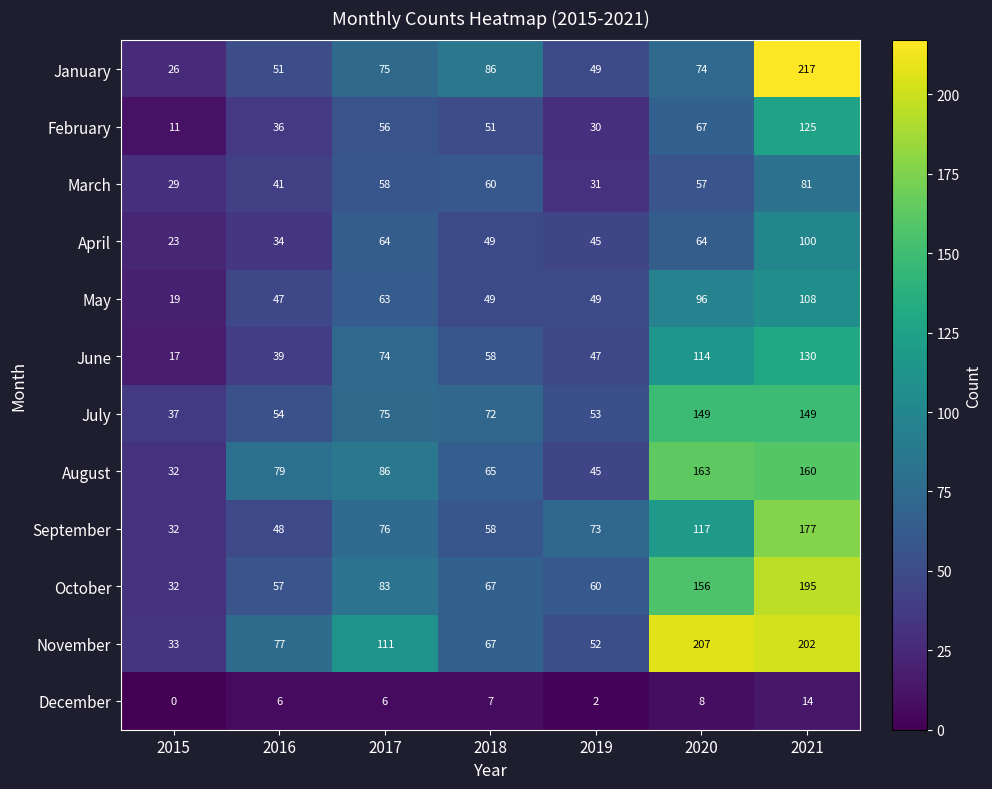

Which category has the lowest value in the June series?

2015